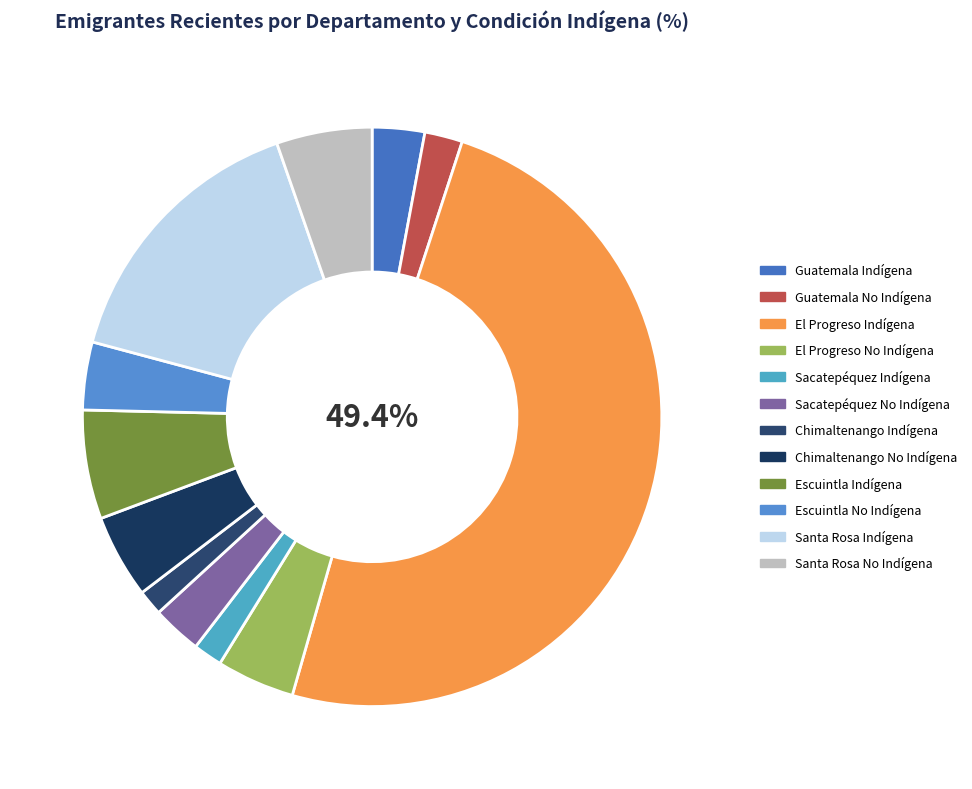

To the nearest percent, what portion does Santa Rosa No Indígena represent?

5%